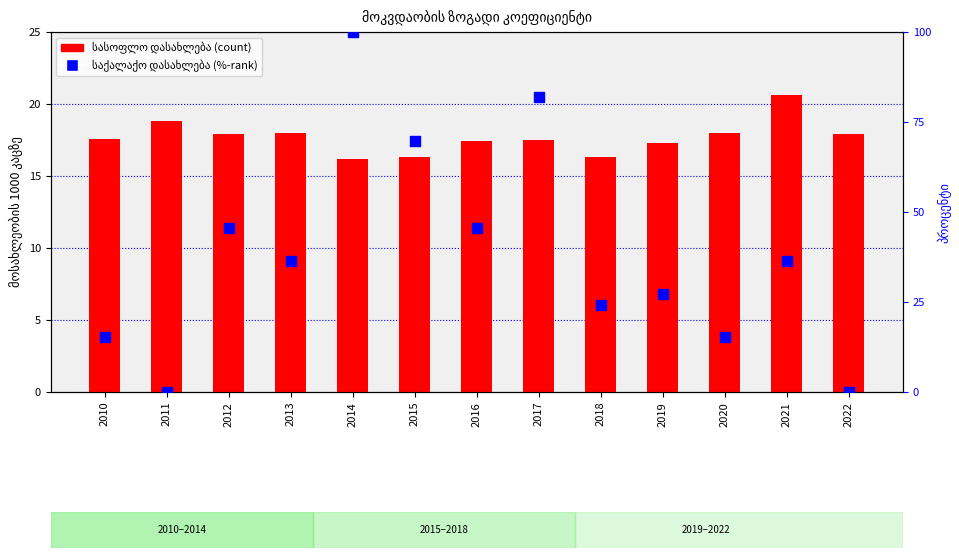

What is the total value across all series at 2019?

44.6